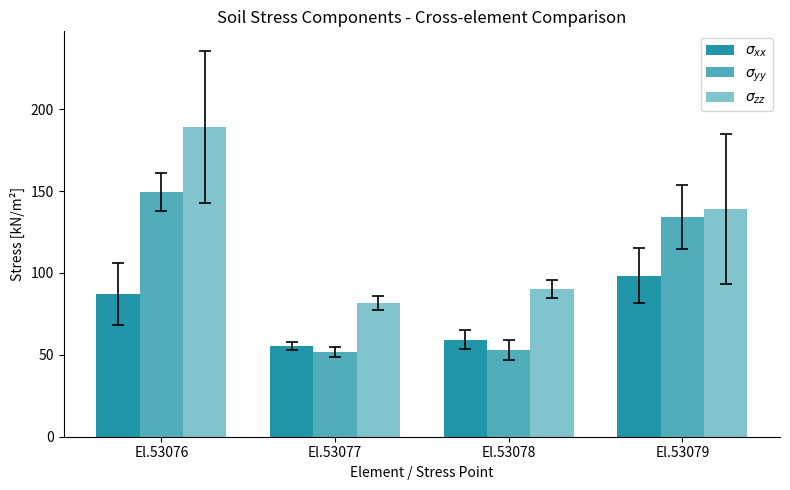

Reading right to left, extract all data points from this chart.

$\sigma_{xx}$: 98.4	59.3	55.5	87.1
$\sigma_{yy}$: 134.2	53.1	51.6	149.2
$\sigma_{zz}$: 139.0	90.2	81.7	189.2